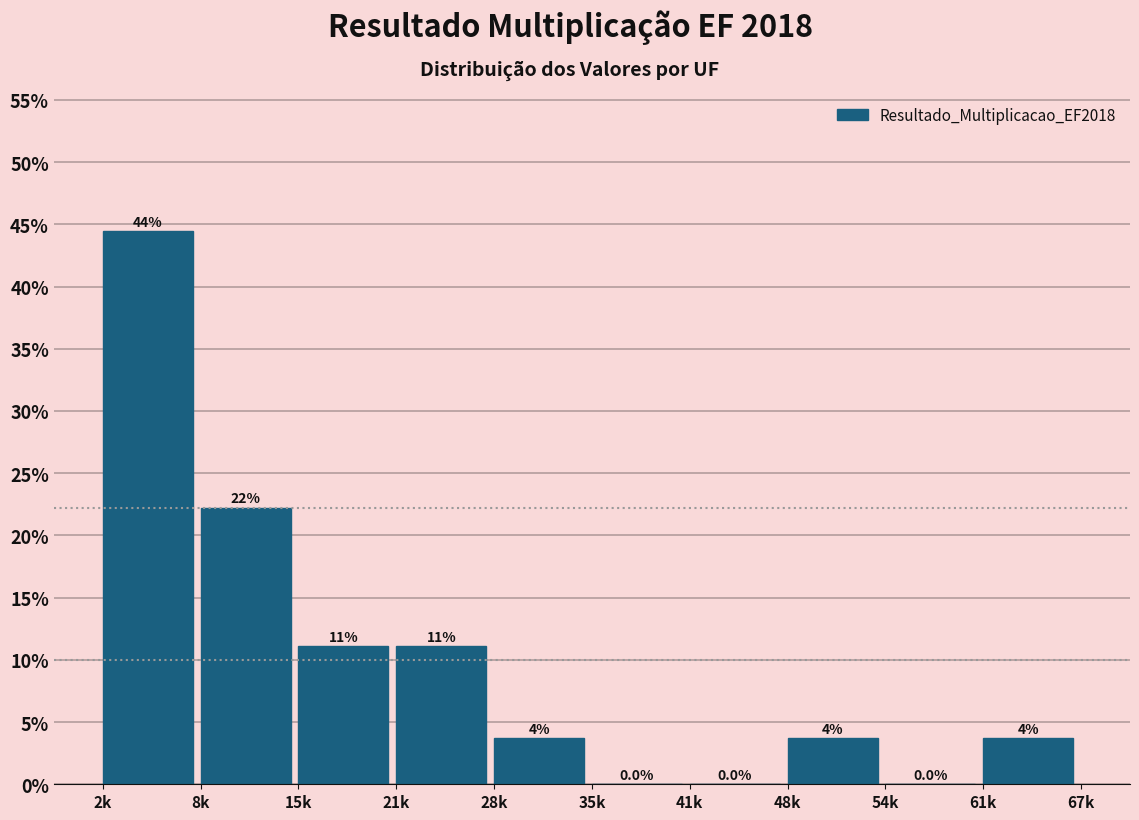

Are the bars horizontal?

No